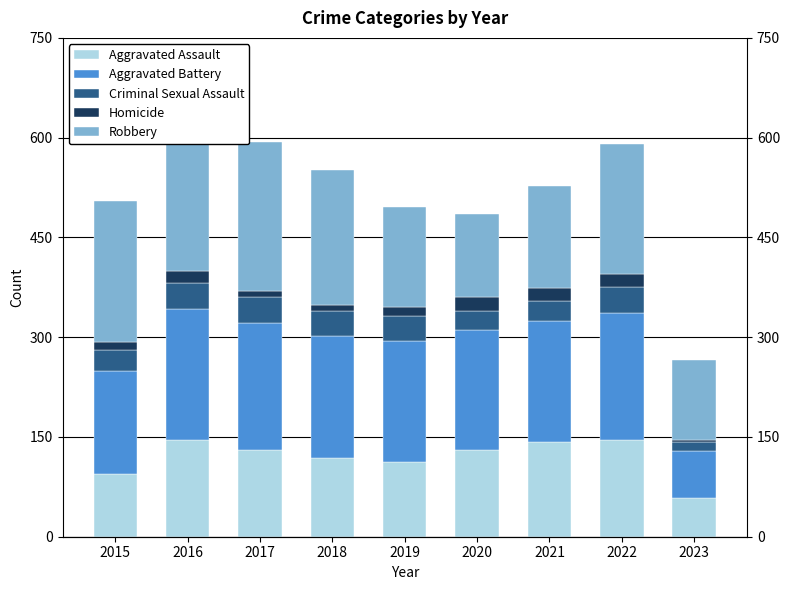

The Criminal Sexual Assault series shows 31 at 2015. True or false?

True